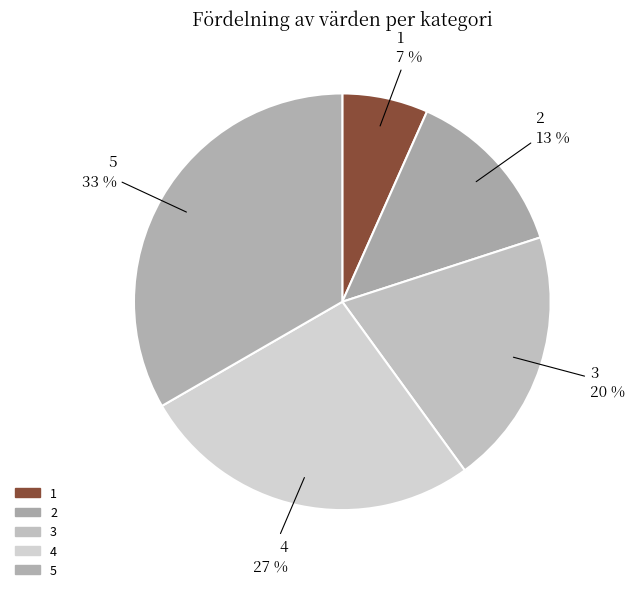

How many segments does this pie chart have?

5